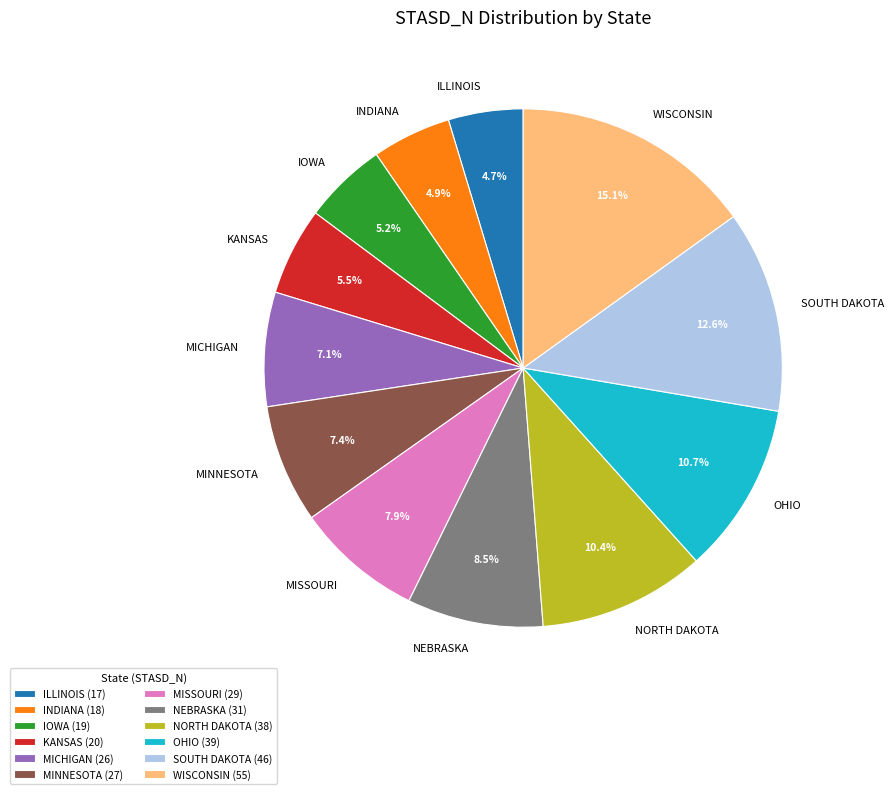

What is the ratio of the value at MINNESOTA to the value at IOWA?

1.4